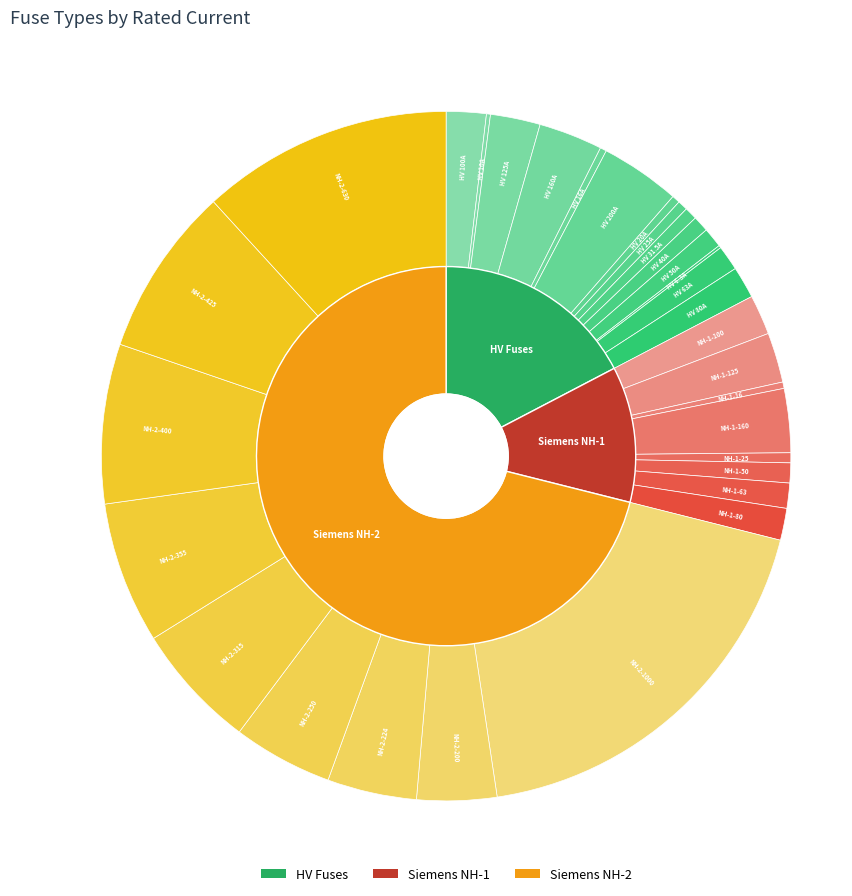

The NH-1-80 slice represents 1% of the pie. True or false?

True